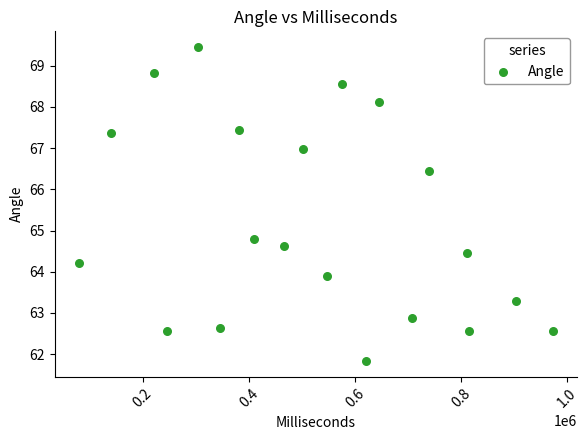

What is the range of X values (max minus min)?

895001.0